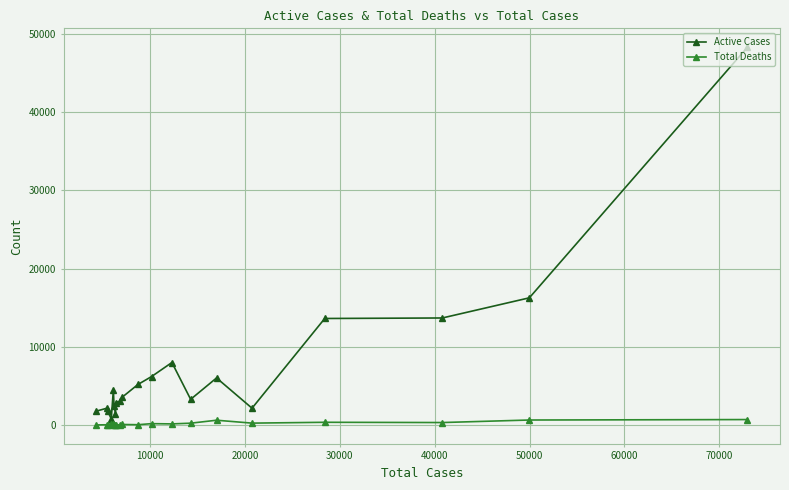

What is the difference between the second highest and minimum values in the Total Deaths series?

626